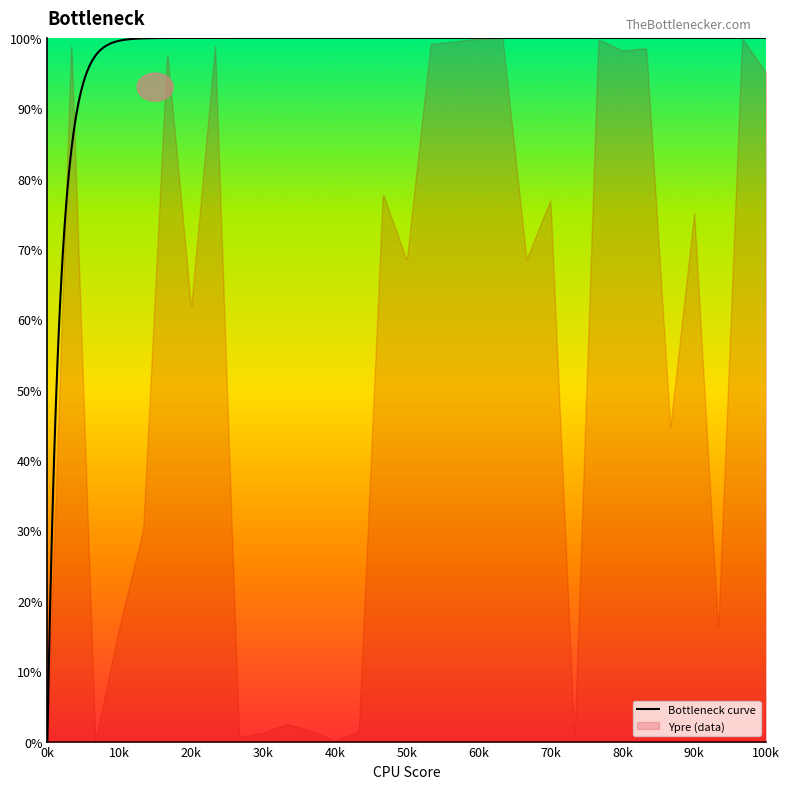

At which label does Bottleneck curve reach its minimum?

0k